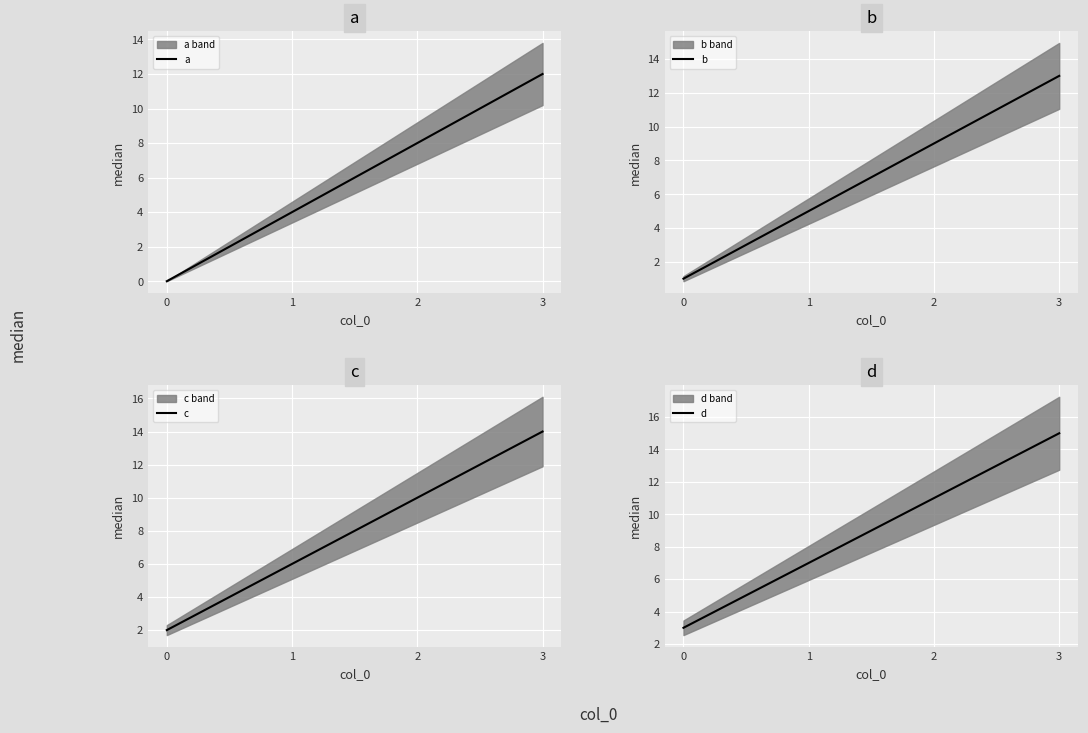

Reading left to right, transcribe all the data shown in this chart.

a: 0=0	1=4	2=8	3=12
b: 0=1	1=5	2=9	3=13
c: 0=2	1=6	2=10	3=14
d: 0=3	1=7	2=11	3=15